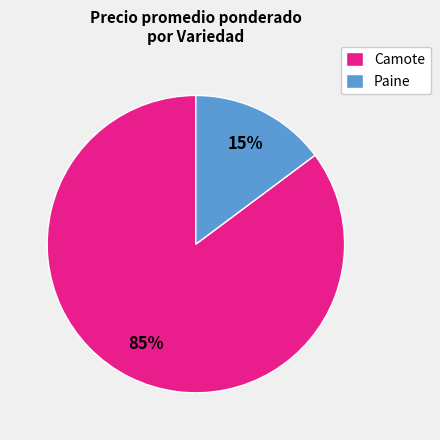

Rank the categories by value from highest to lowest.

Camote, Paine